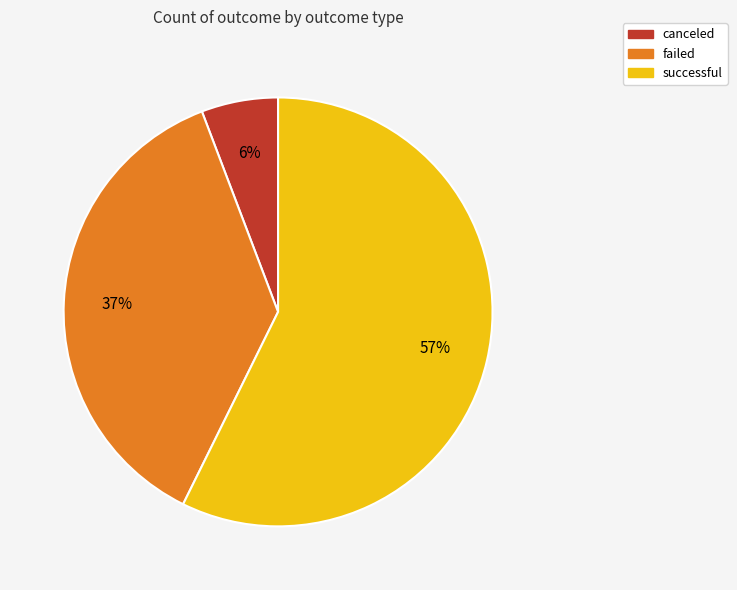

The successful slice represents 44% of the pie. True or false?

False